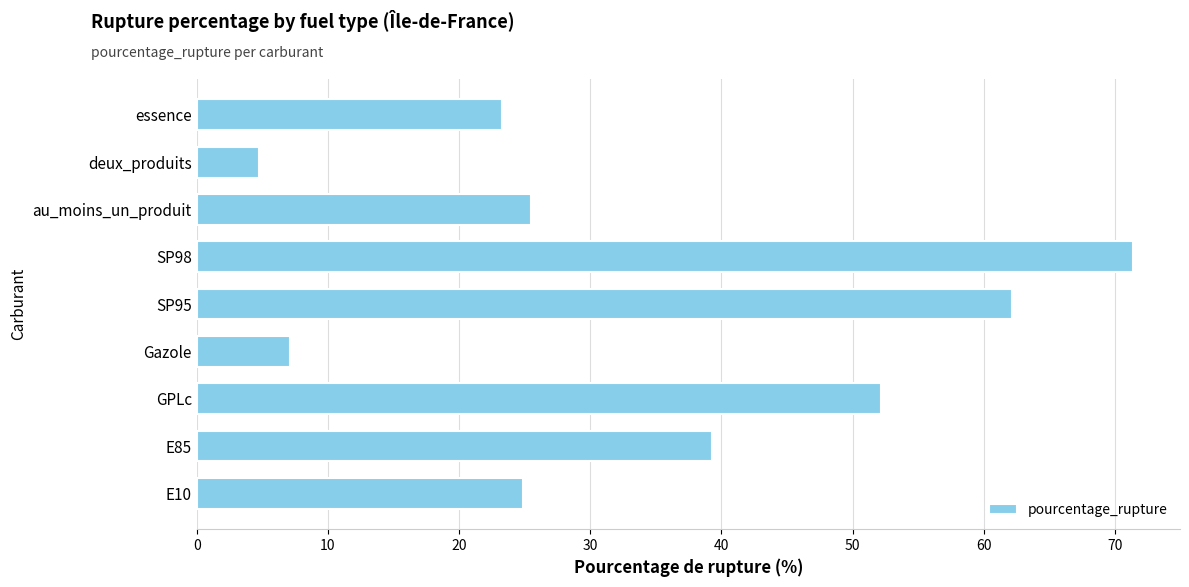

The value at Gazole is 7.1. True or false?

True